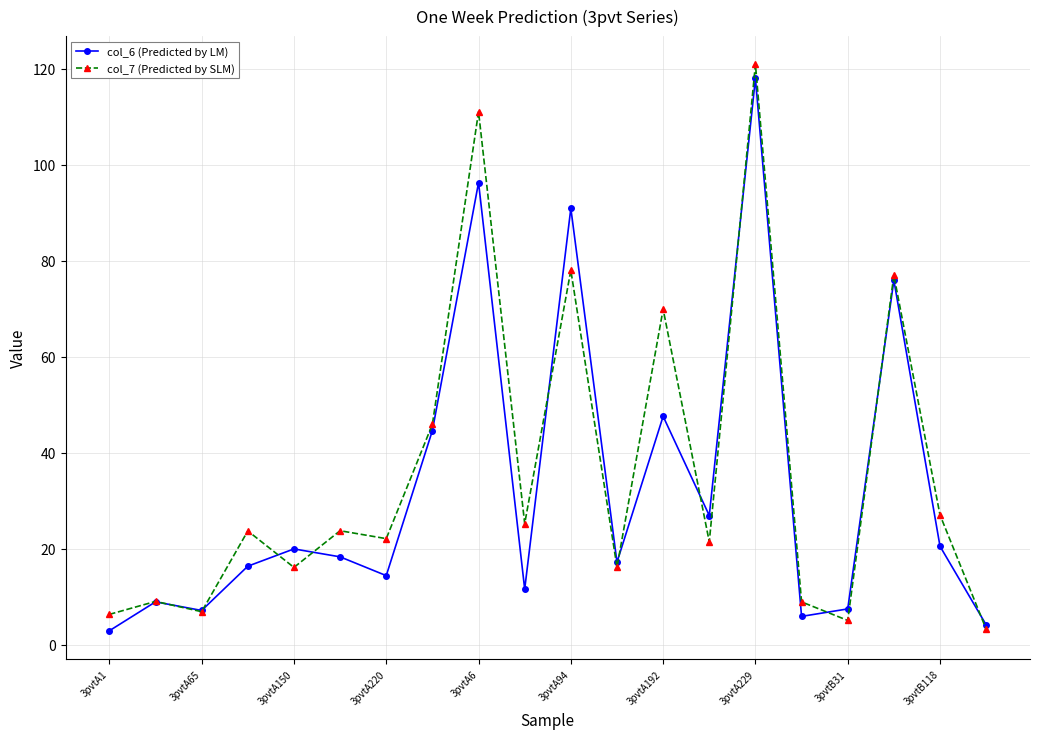

What is the minimum value shown in the chart?

2.9